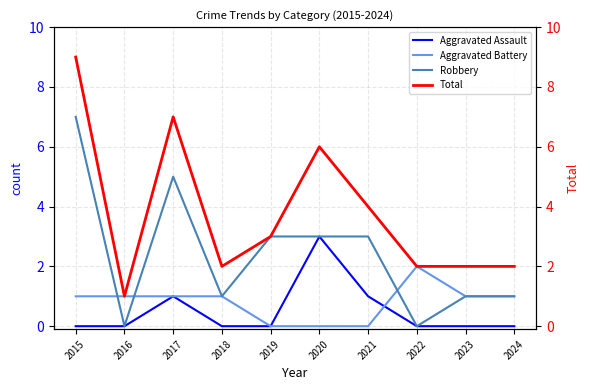

Which series has the largest total across all categories?

Total